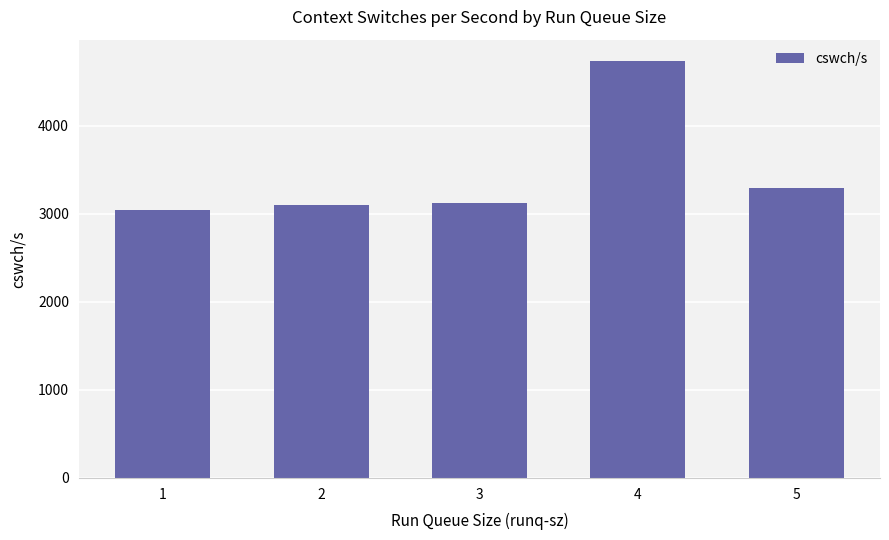

Is it true that the value at 4 is 4740.8?

True